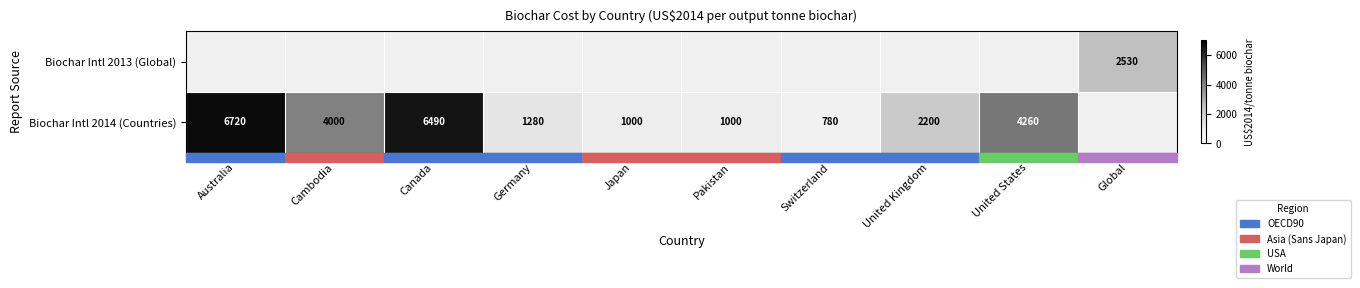

True or false: Biochar Intl 2014 (Countries) has a value of 780.0 at Switzerland.

True